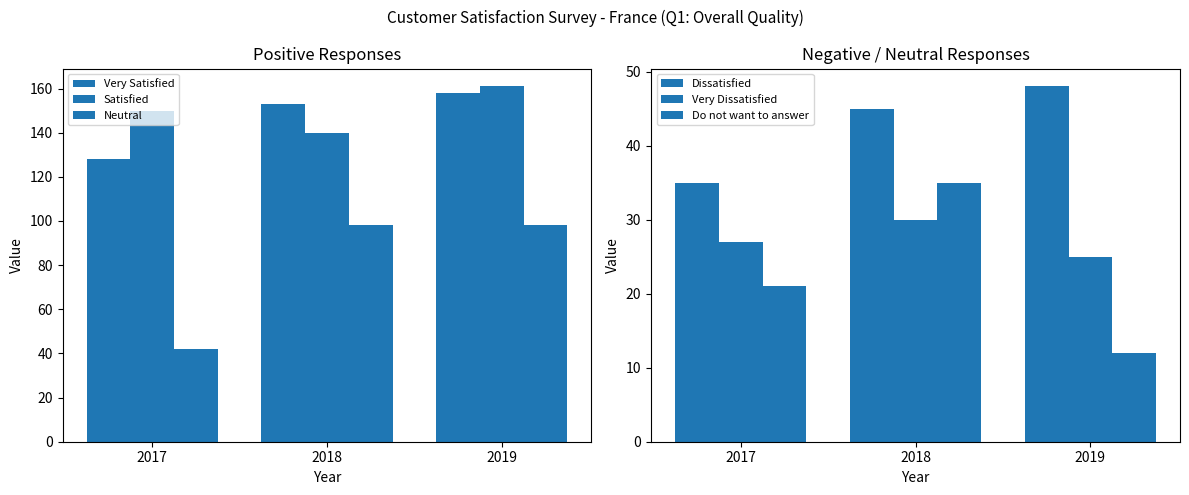

Count the number of categories in the chart.

3